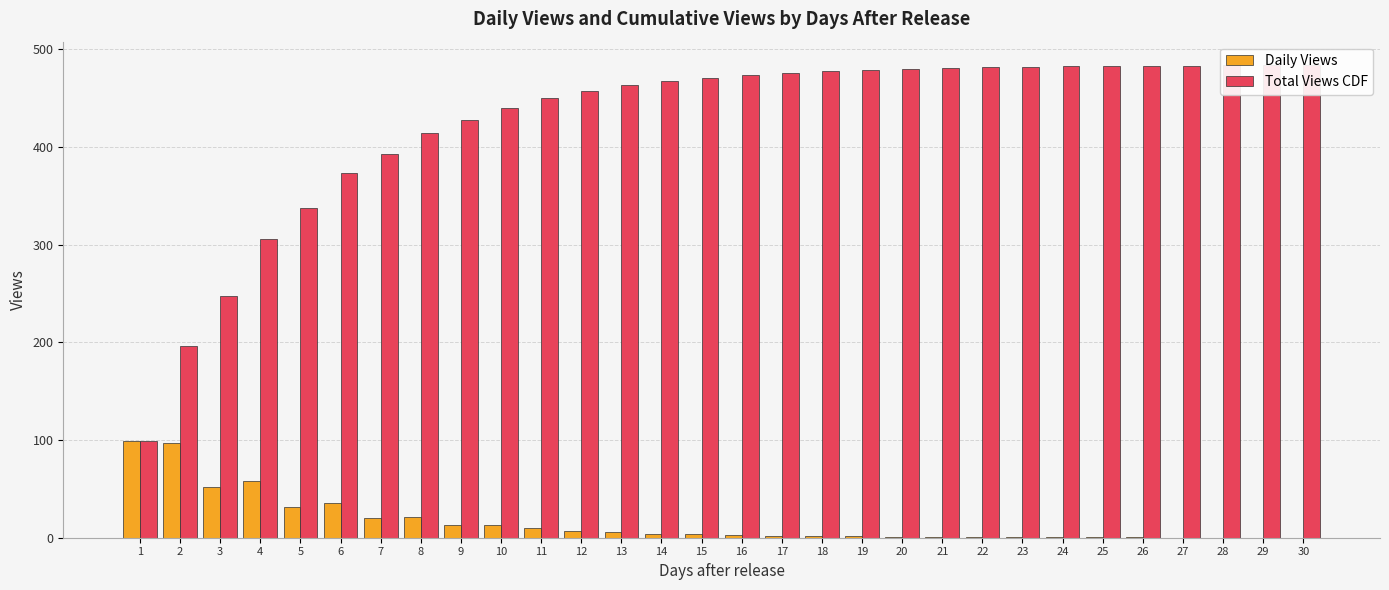

What is the total value across all series at 10?

453.5